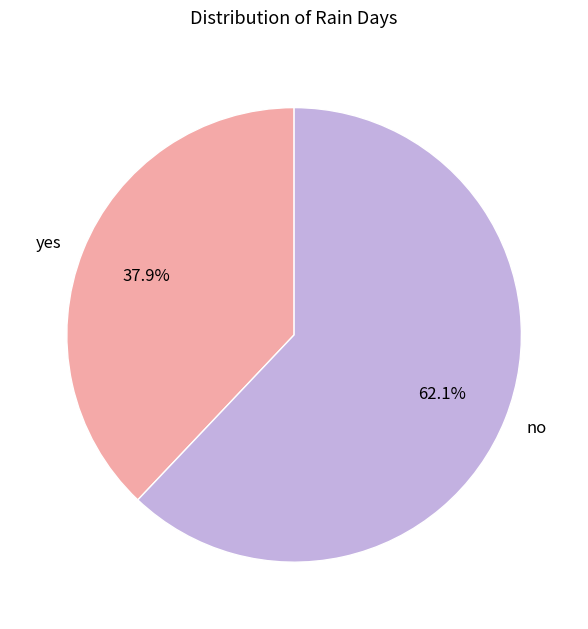

Rank the categories by value from lowest to highest.

yes, no